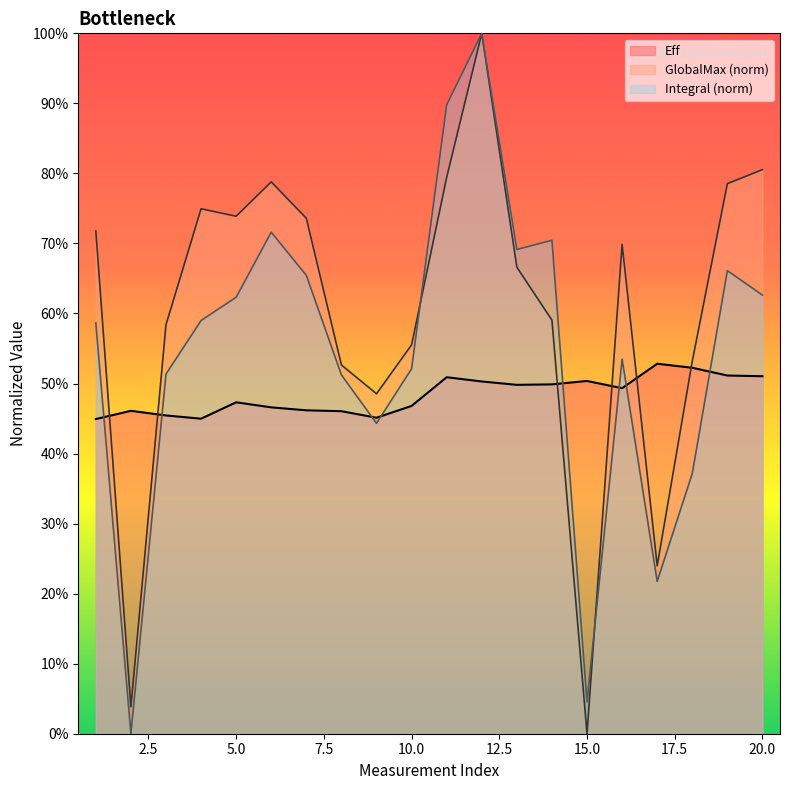

Which has a higher value, 1 or 16?

16